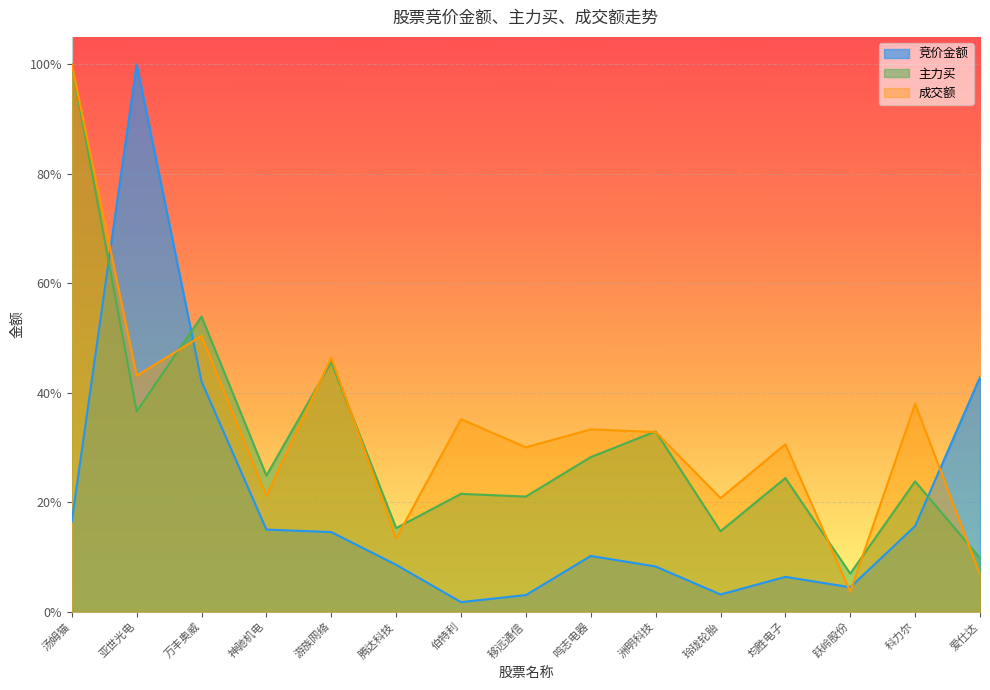

What is the spread (max minus min) of values at 鸣志电器?

0.2